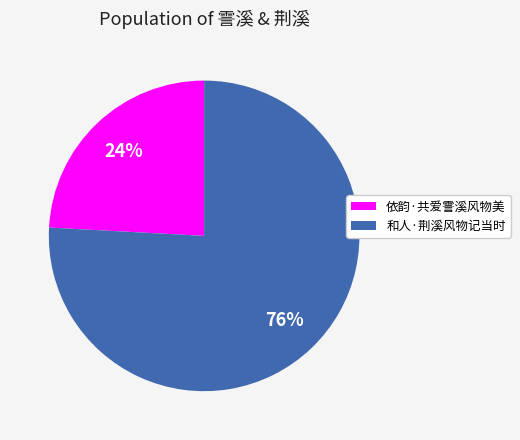

Between 依韵·共爱霅溪风物美 and 和人·荆溪风物记当时, which is larger?

和人·荆溪风物记当时